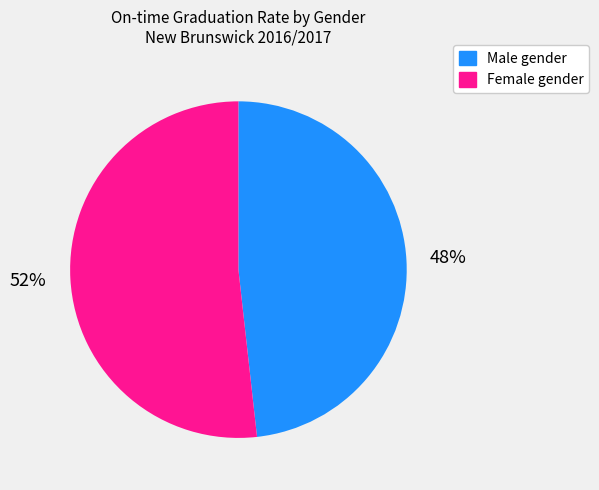

Is the sum of Female gender and Male gender greater than half?

Yes